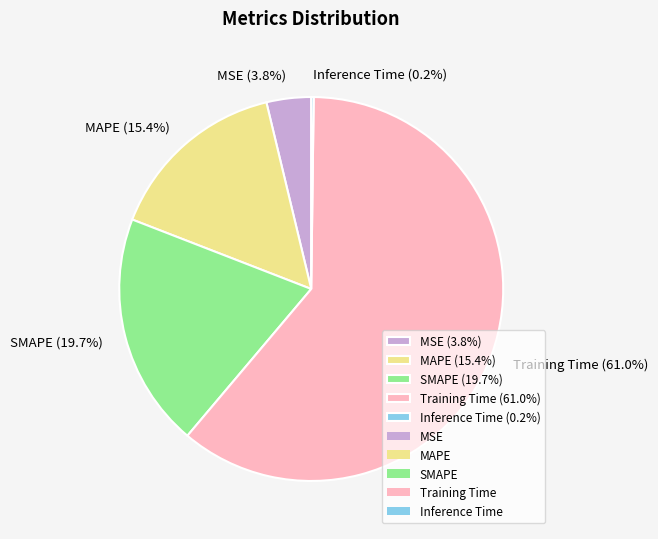

Which slice represents more than half of the pie?

Training Time